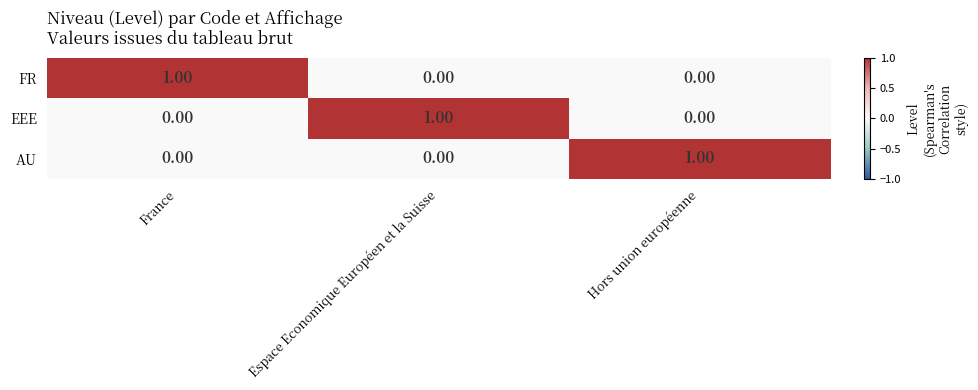

At how many categories does at least one series exceed 0?

3